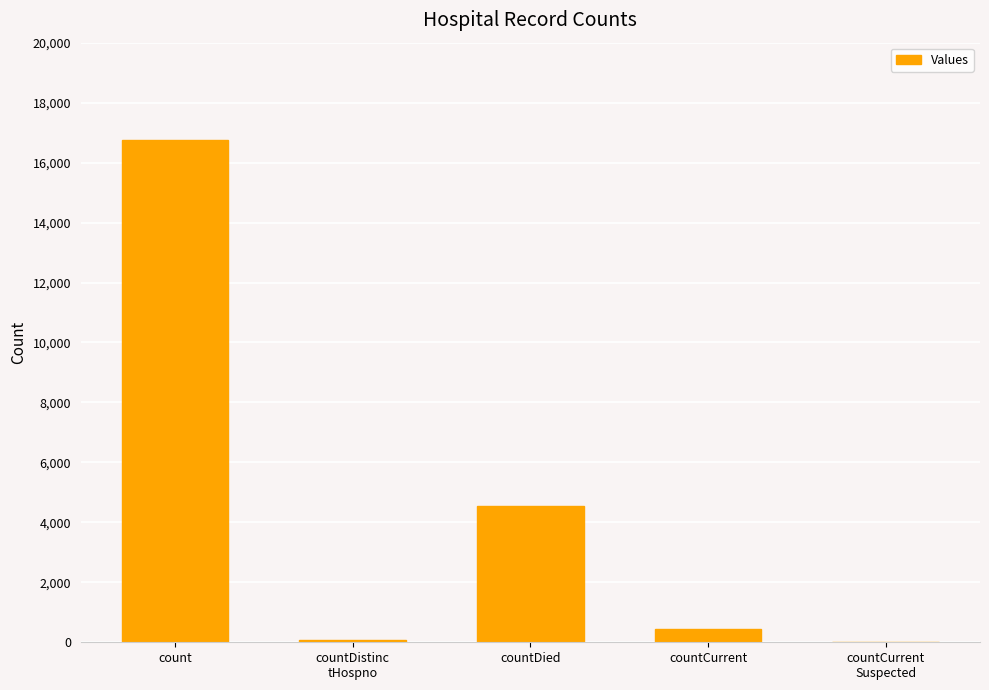

The value at countDied is 1823. True or false?

False